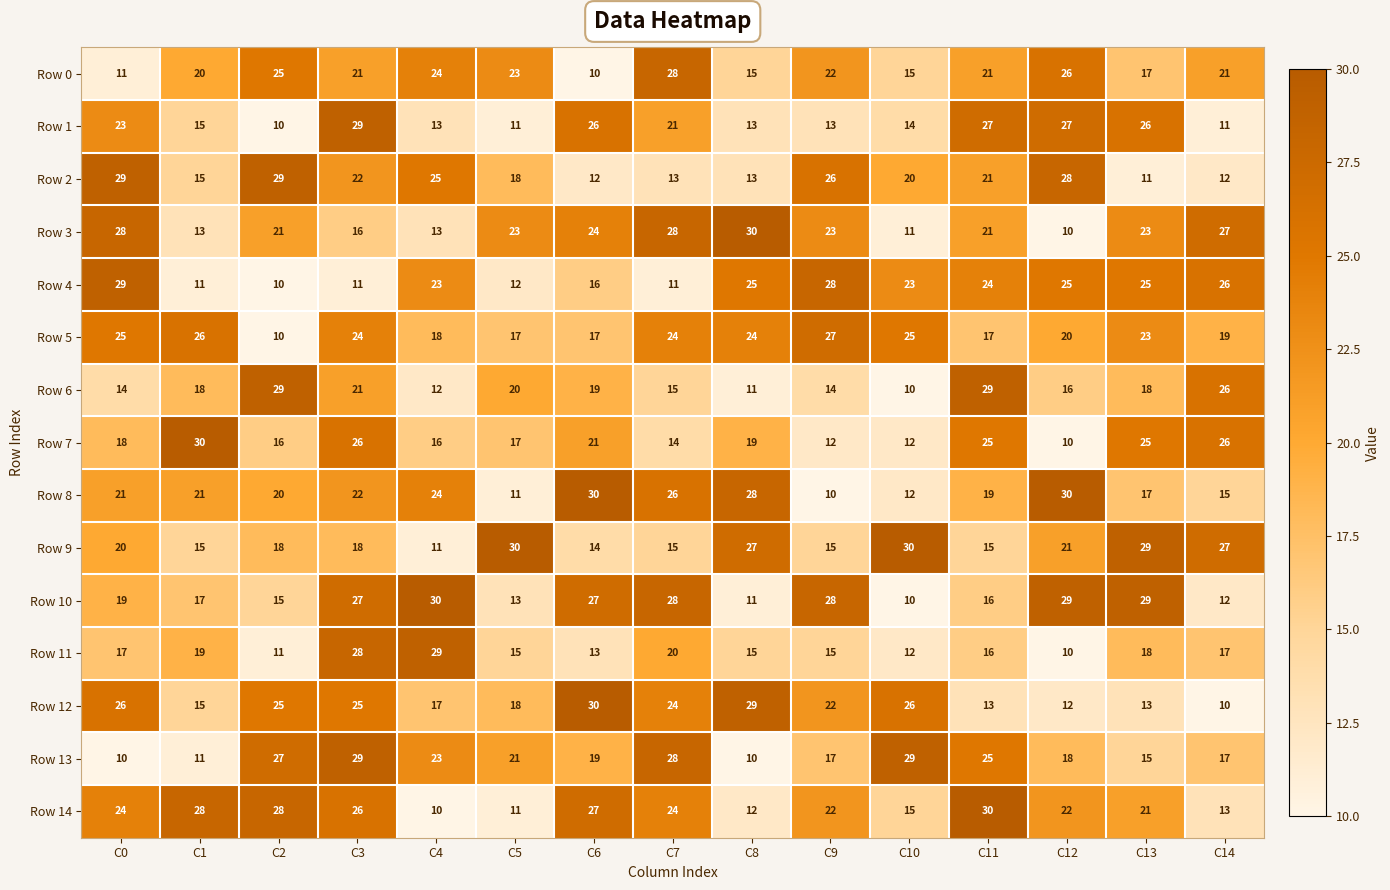

What is the difference between the highest and lowest values at C12?

20